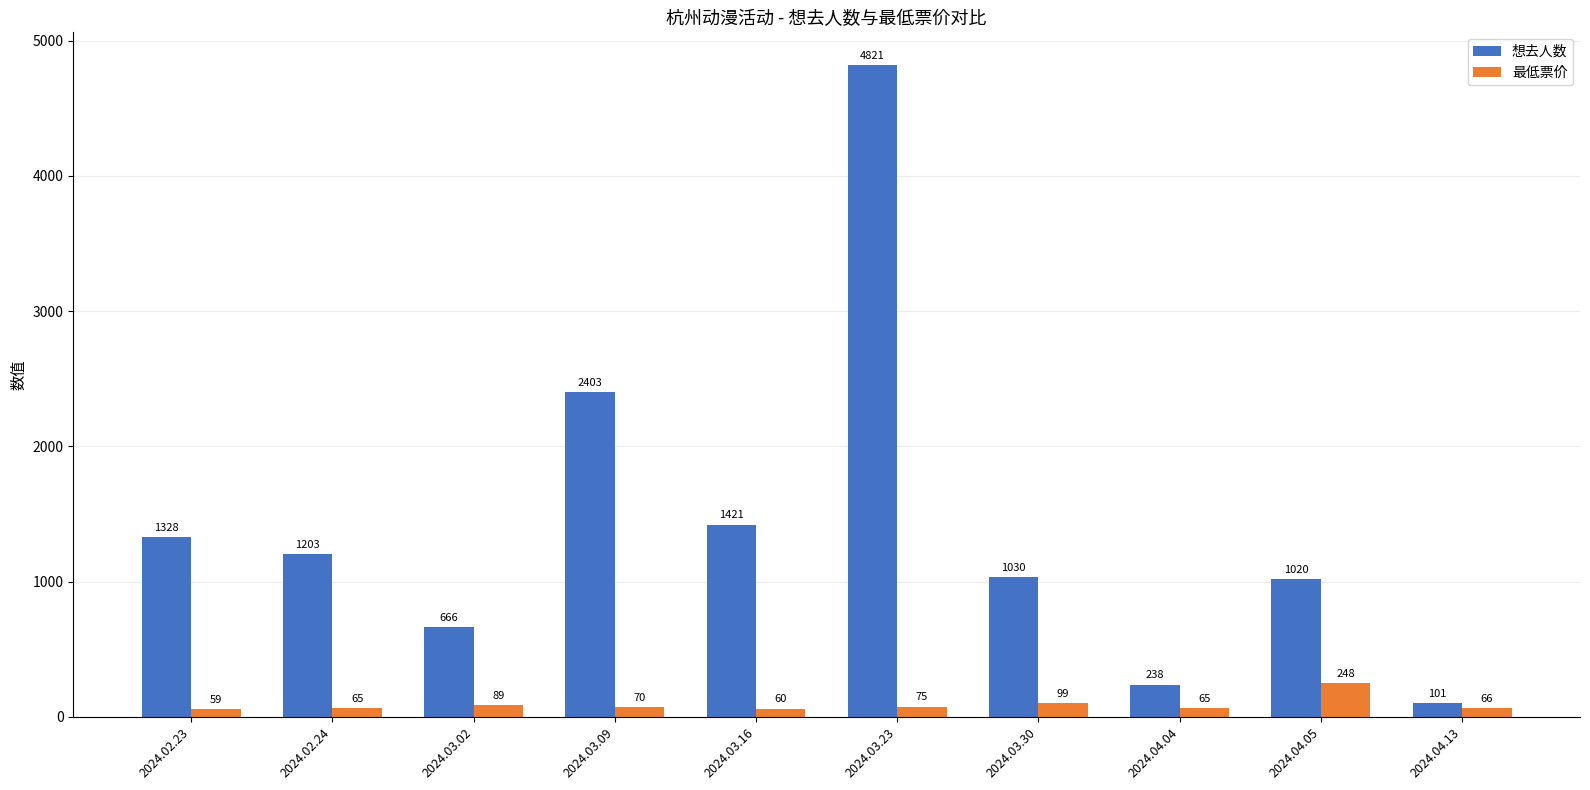

What is the maximum value shown in the chart?

4821